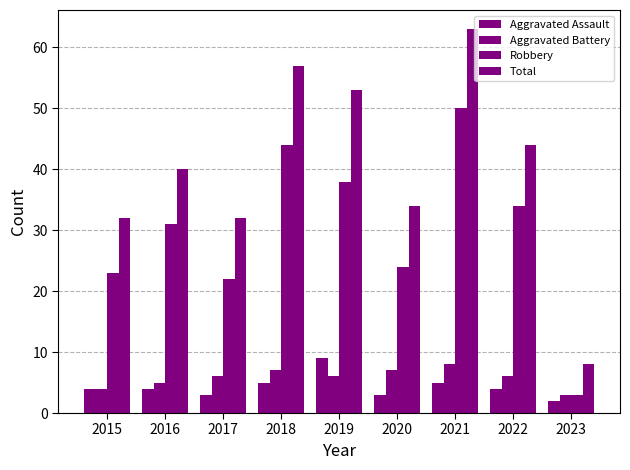

The value of Robbery at 2015 is 36. True or false?

False